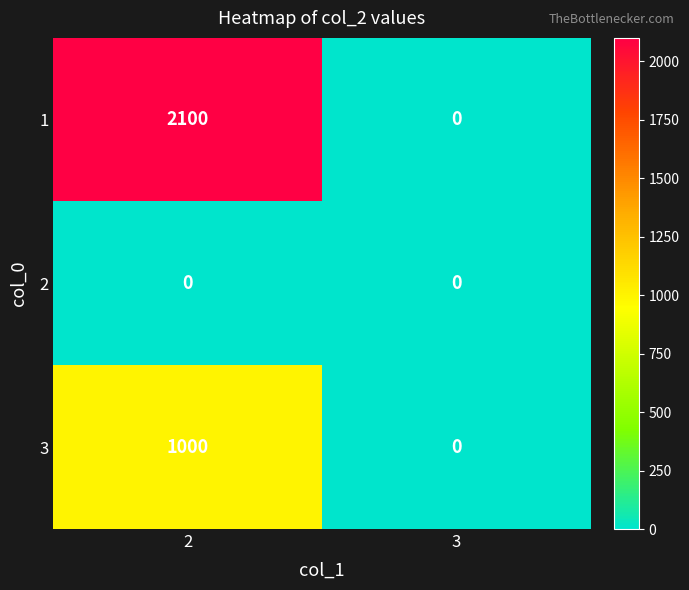

Reading left to right, extract all data points from this chart.

1: 2=2100	3=0
2: 2=0	3=0
3: 2=1000	3=0